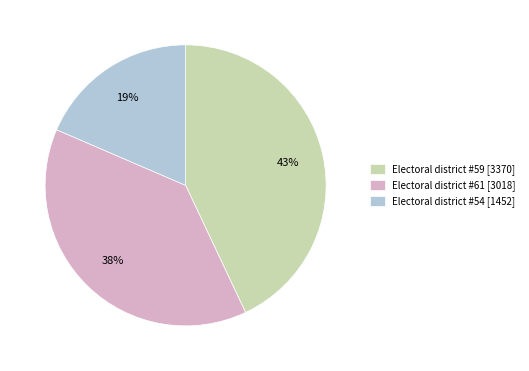

Which has a higher value, Electoral district #59 or Electoral district #54?

Electoral district #59